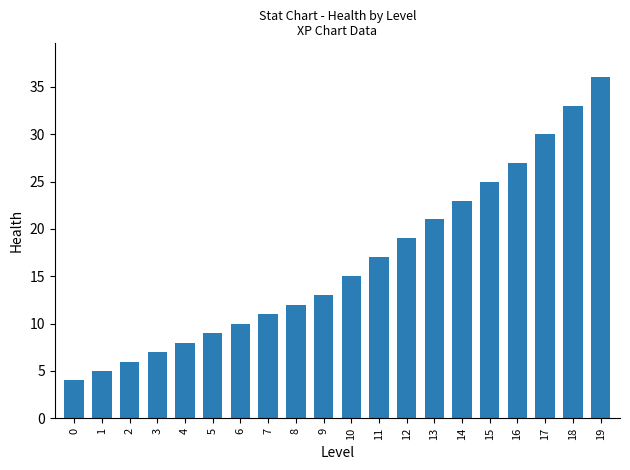

List the labels in order of value, smallest first.

0, 1, 2, 3, 4, 5, 6, 7, 8, 9, 10, 11, 12, 13, 14, 15, 16, 17, 18, 19